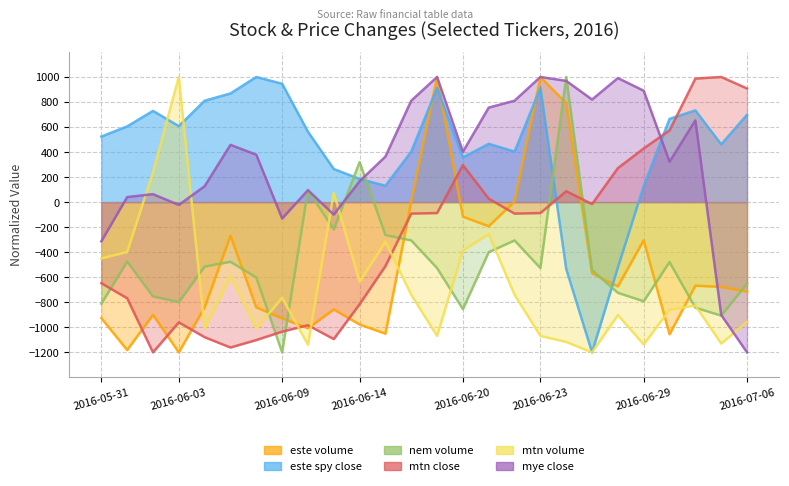

What is the maximum value shown in the chart?

1000.0